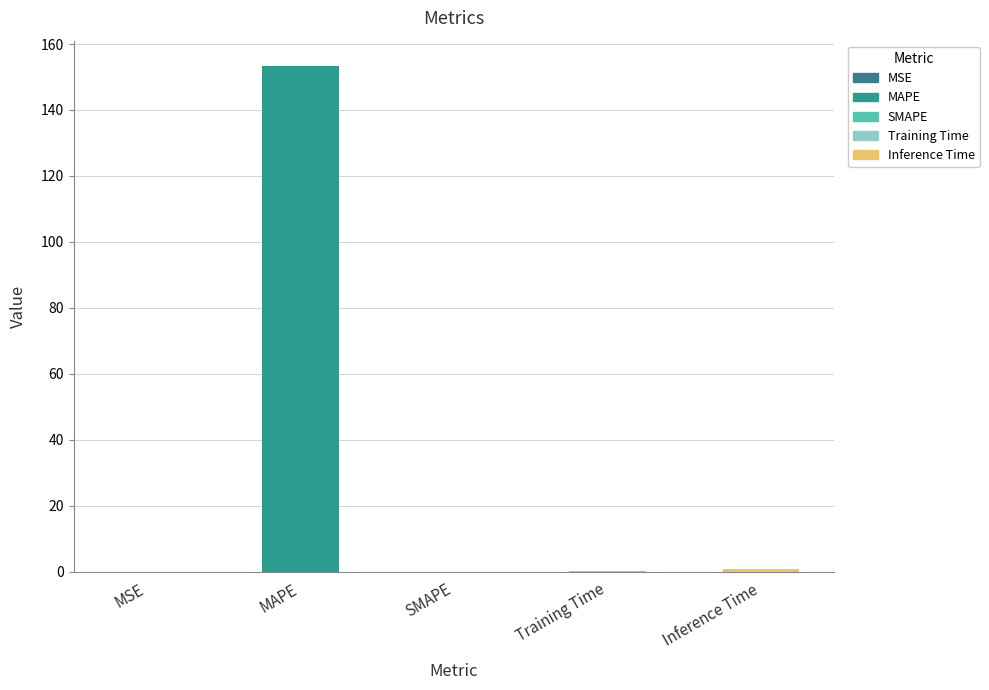

Which label corresponds to the largest value in the chart?

MAPE